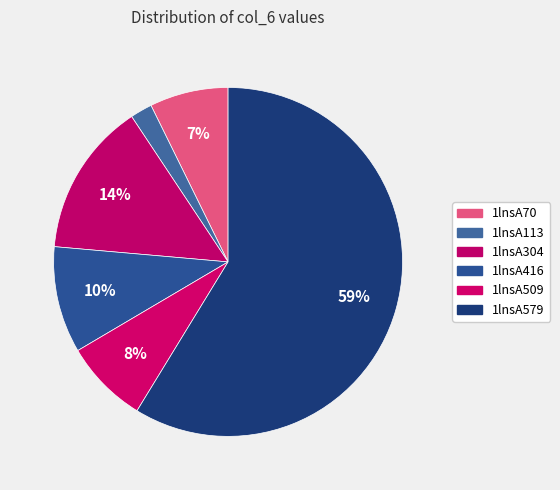

Which slice is the smallest?

1lnsA113